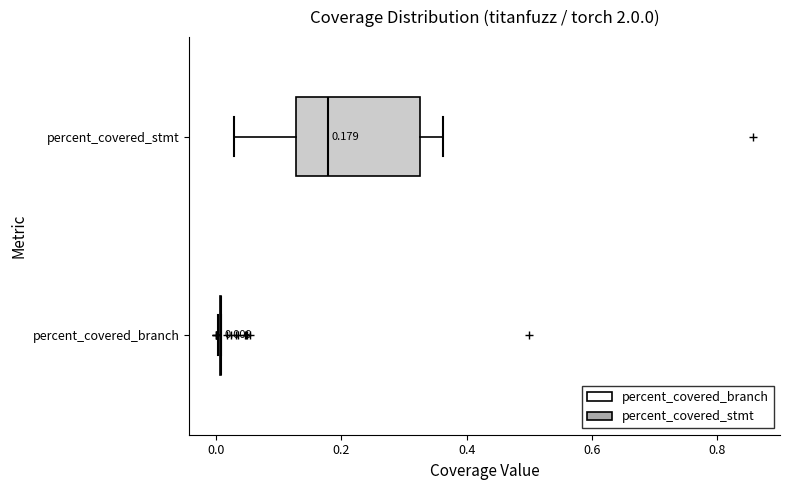

Which box is the widest, from its left edge to its right edge?

percent_covered_stmt